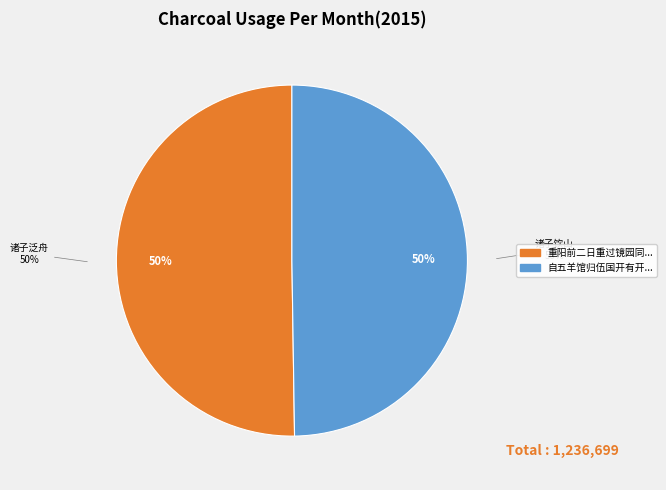

What percentage is the 自五羊馆归伍国开有开招同何詹冯诸子饮山下园亭 slice, to the nearest percent?

50%